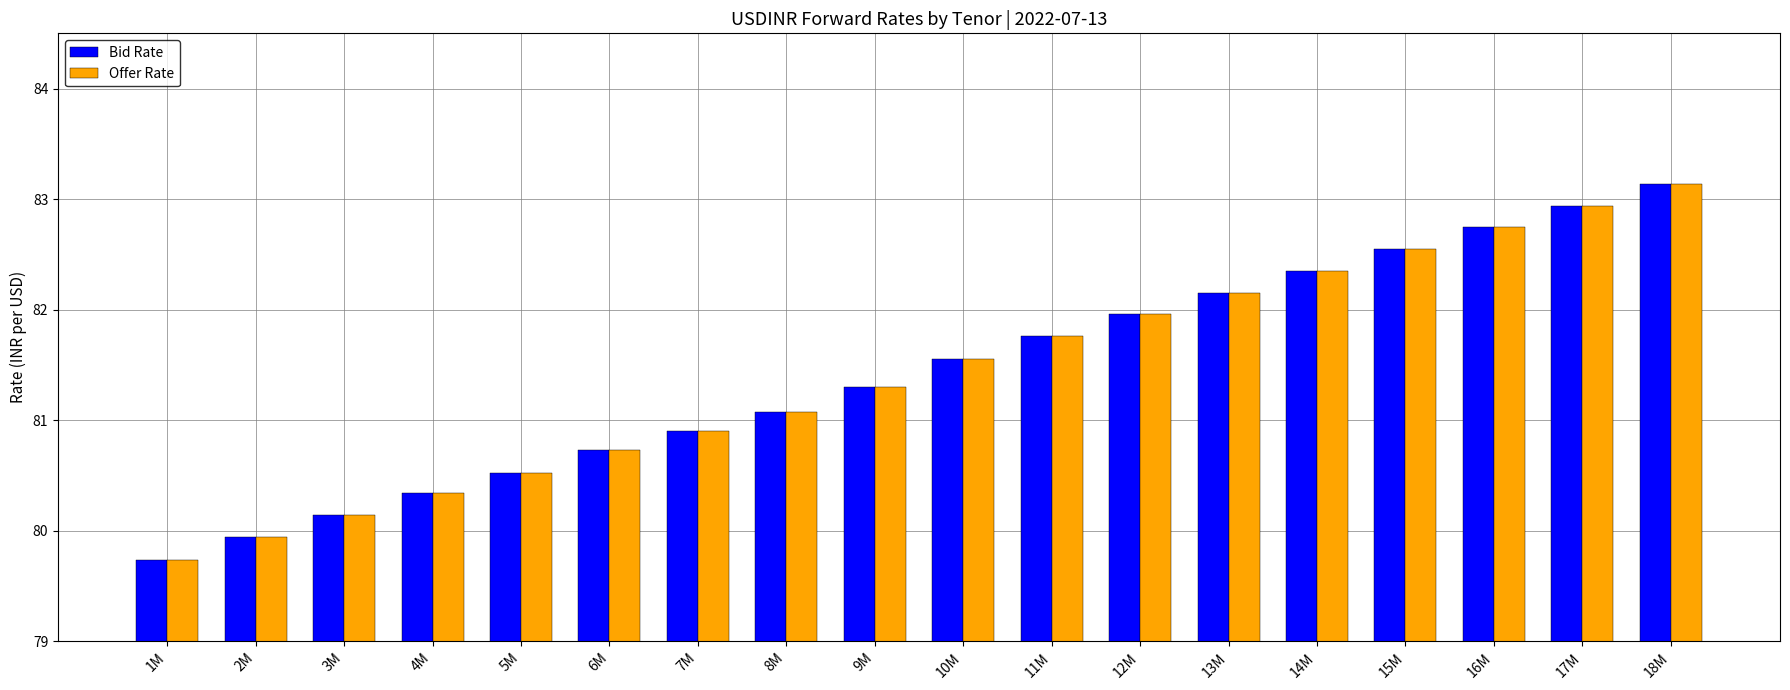

Is it true that Bid Rate equals 80.5 at 5M?

True